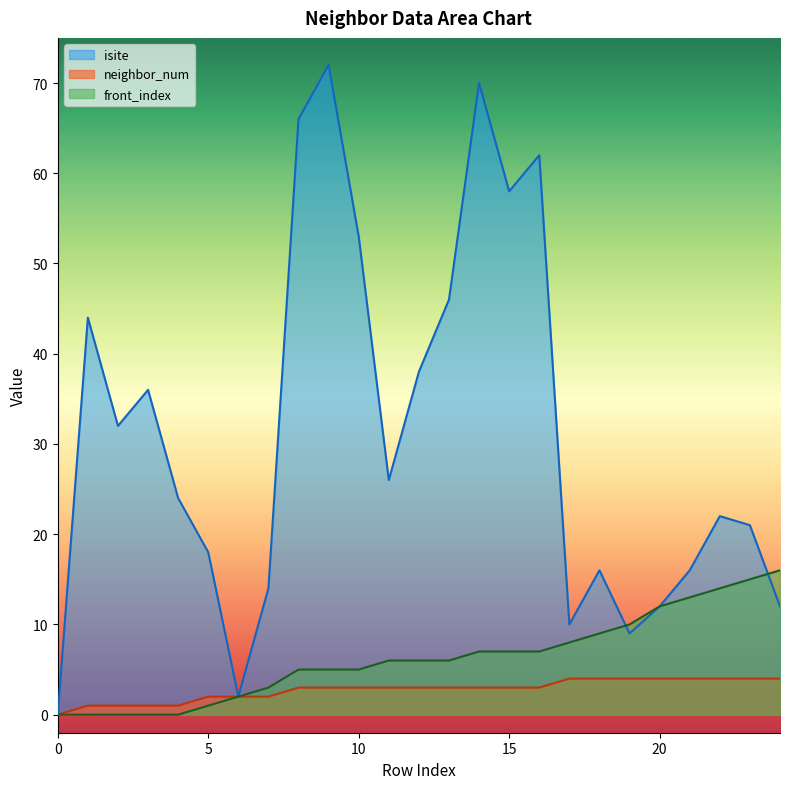

Count the number of categories in the chart.

25